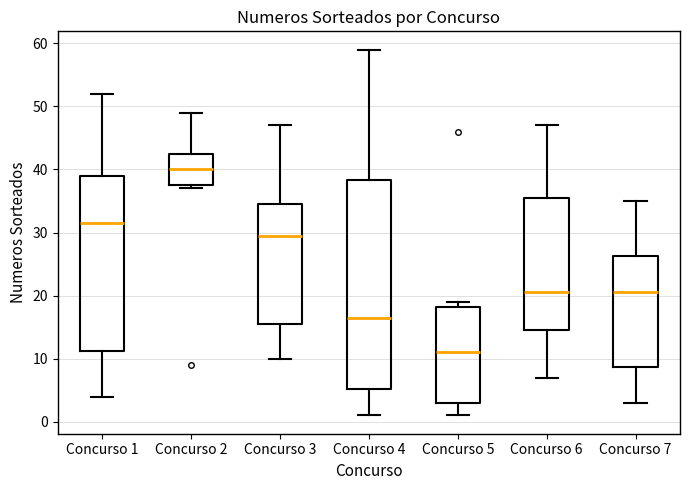

Reading left to right, transcribe this box plot: for each box, give where its median line is, the range the box spans, and where its two whiskers end, as read against the y-axis. The values are not printed on the chart, so give them approximately, as read against the axis.

Concurso 1: median 32, box 11 to 39, whiskers 4 to 52
Concurso 2: median 40, box 38 to 43, whiskers 37 to 49
Concurso 3: median 30, box 16 to 35, whiskers 10 to 47
Concurso 4: median 17, box 5 to 38, whiskers 1 to 59
Concurso 5: median 11, box 3 to 18, whiskers 1 to 19
Concurso 6: median 21, box 15 to 36, whiskers 7 to 47
Concurso 7: median 21, box 9 to 26, whiskers 3 to 35